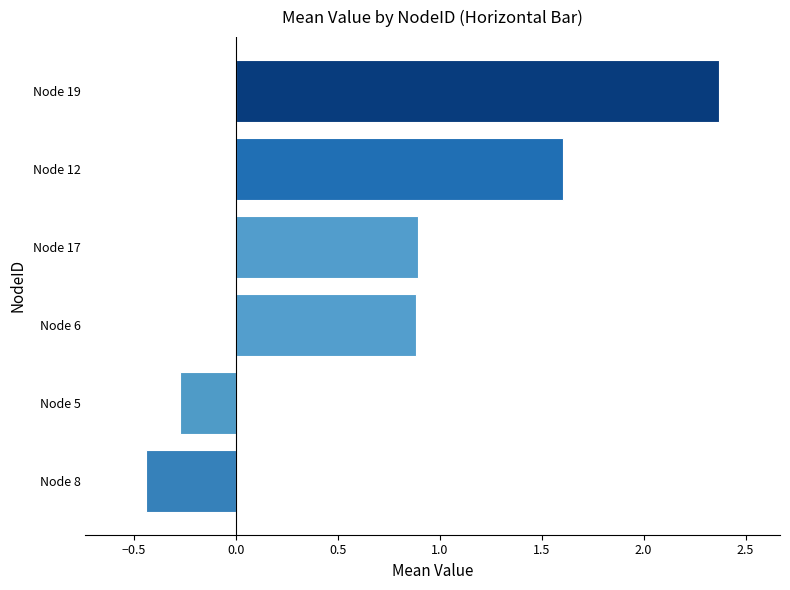

What is the difference between the maximum and minimum values?

2.8